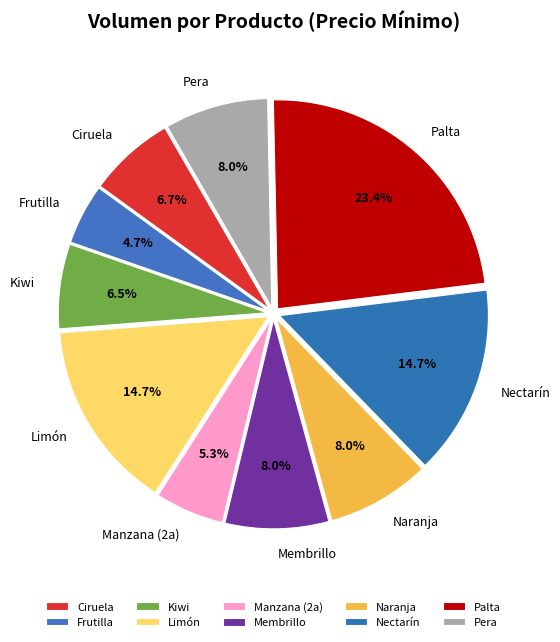

What is the smallest slice in the pie chart?

Frutilla